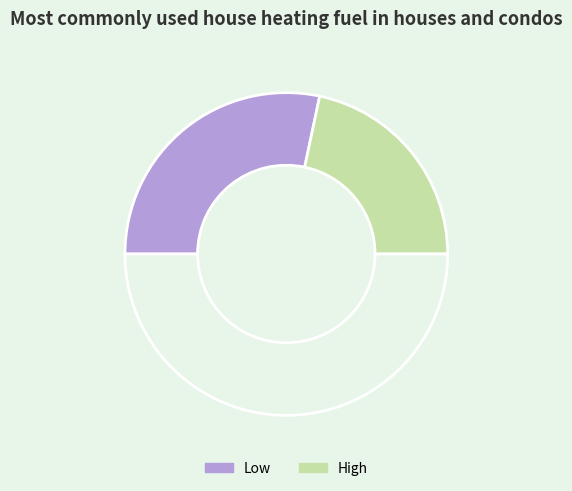

To the nearest percent, what is the difference between the largest and smallest slice percentages?

13%